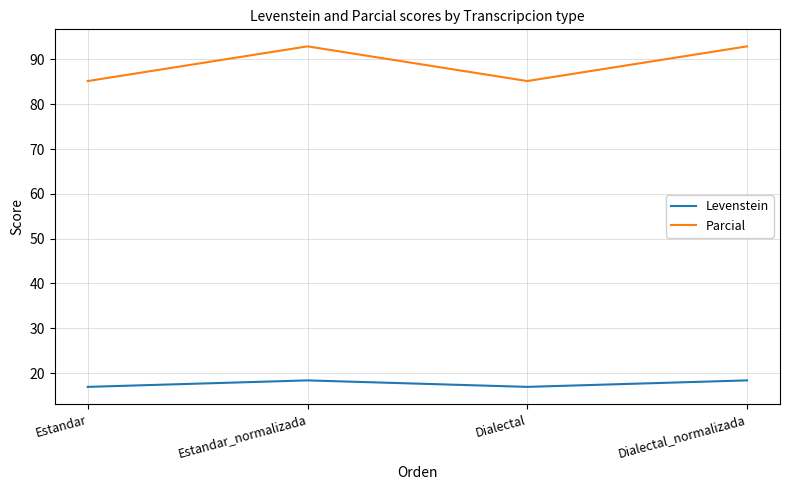

What position from the left is Estandar_normalizada?

2